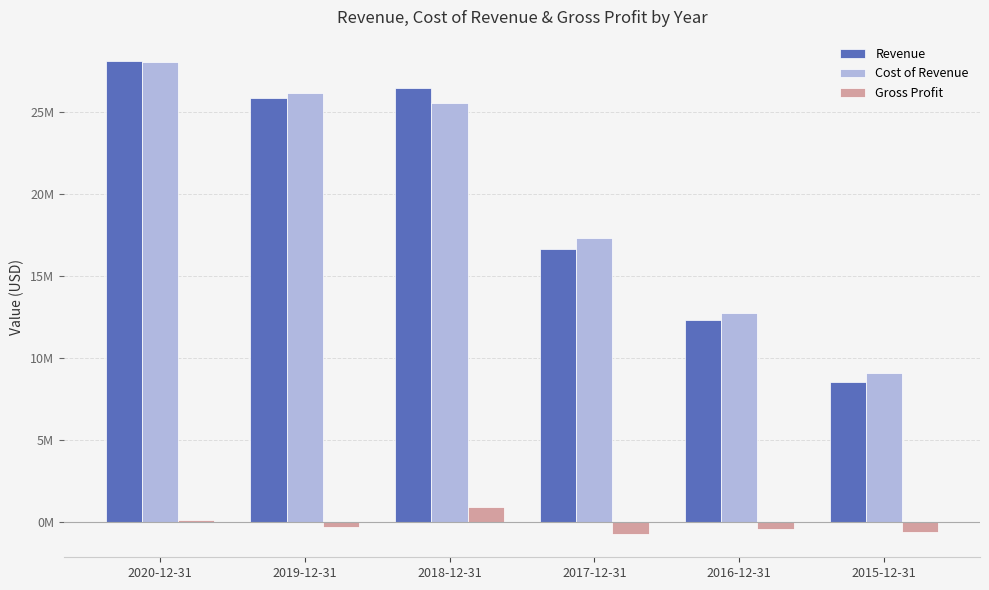

Are the bars grouped side by side (vs. stacked)?

Yes